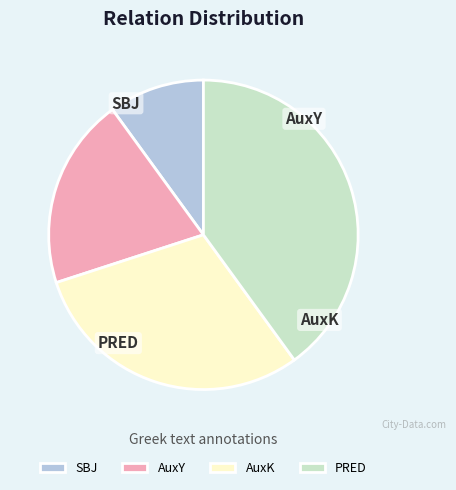

To the nearest percent, what is the average slice percentage?

25%